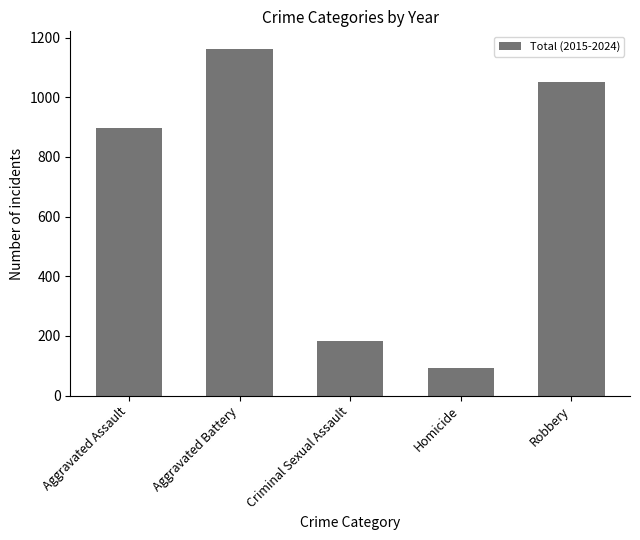

What is the label of the 4th bar from the right?

Aggravated Battery